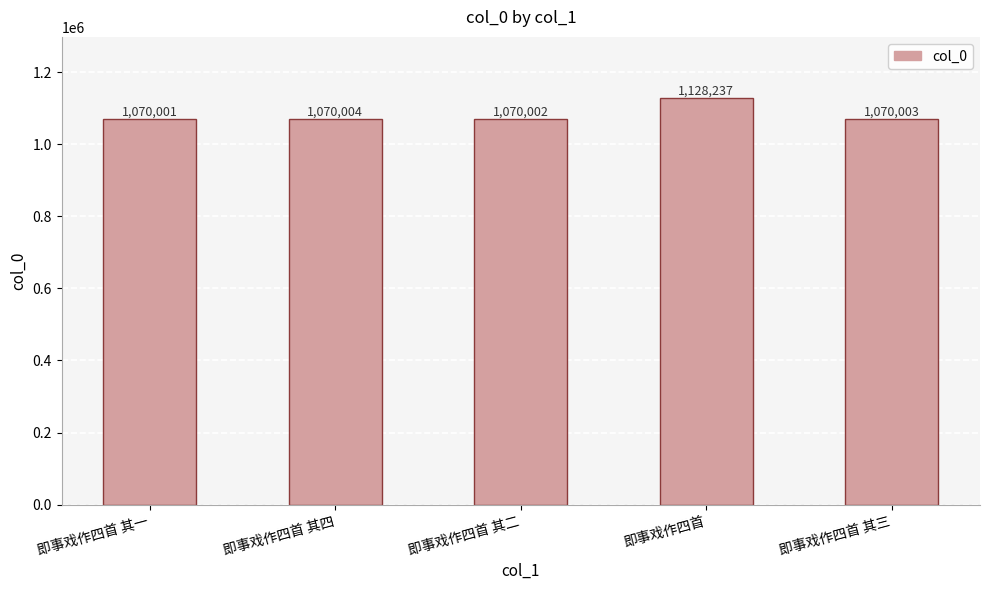

What position from the left is 即事戏作四首 其三?

5